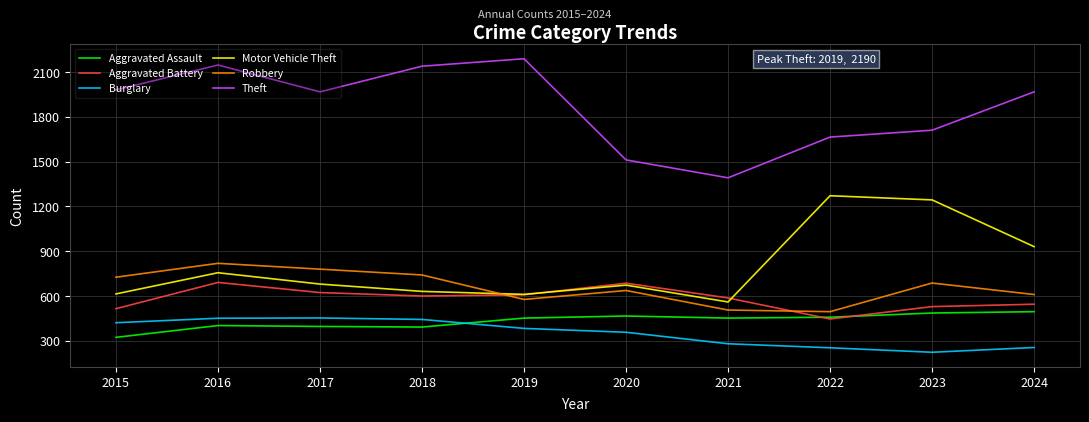

Is the value of Burglary at 2017 greater than the value of Theft at 2019?

No